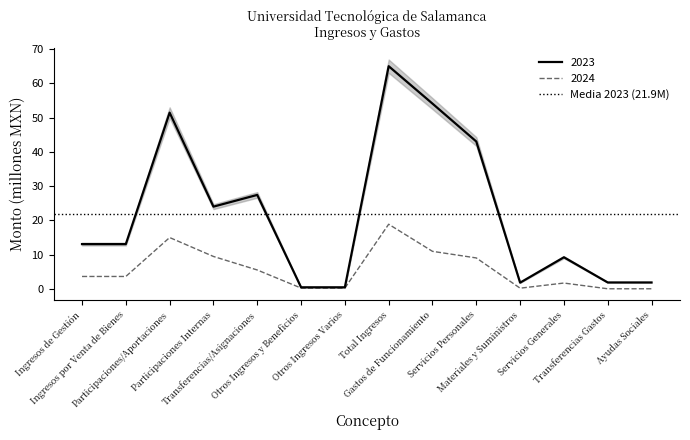

How many lines are shown in the chart?

2